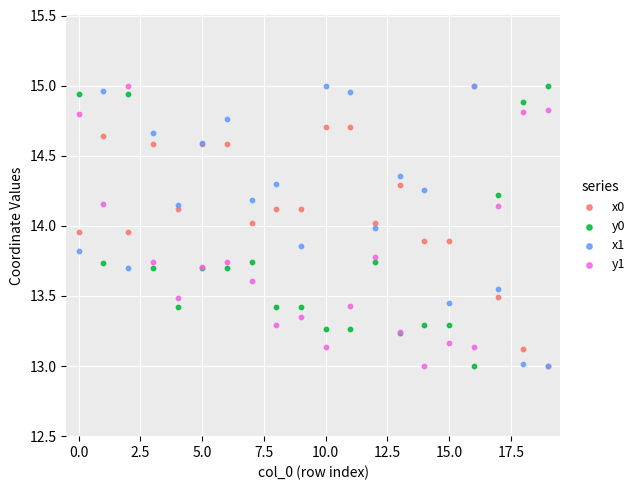

Which series contains the highest Y value?

x0